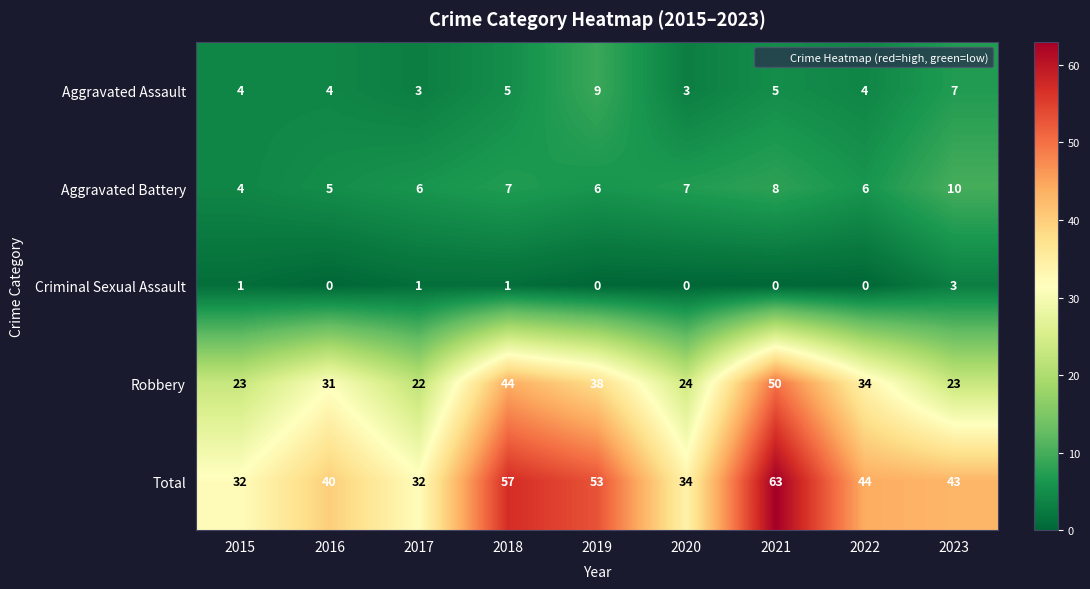

Where is Total nearest to the value 47?

2022